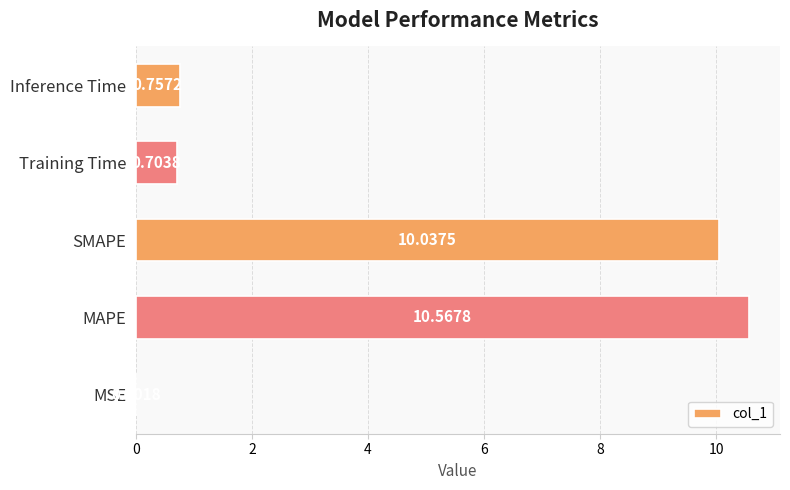

What is the greatest value displayed?

10.6